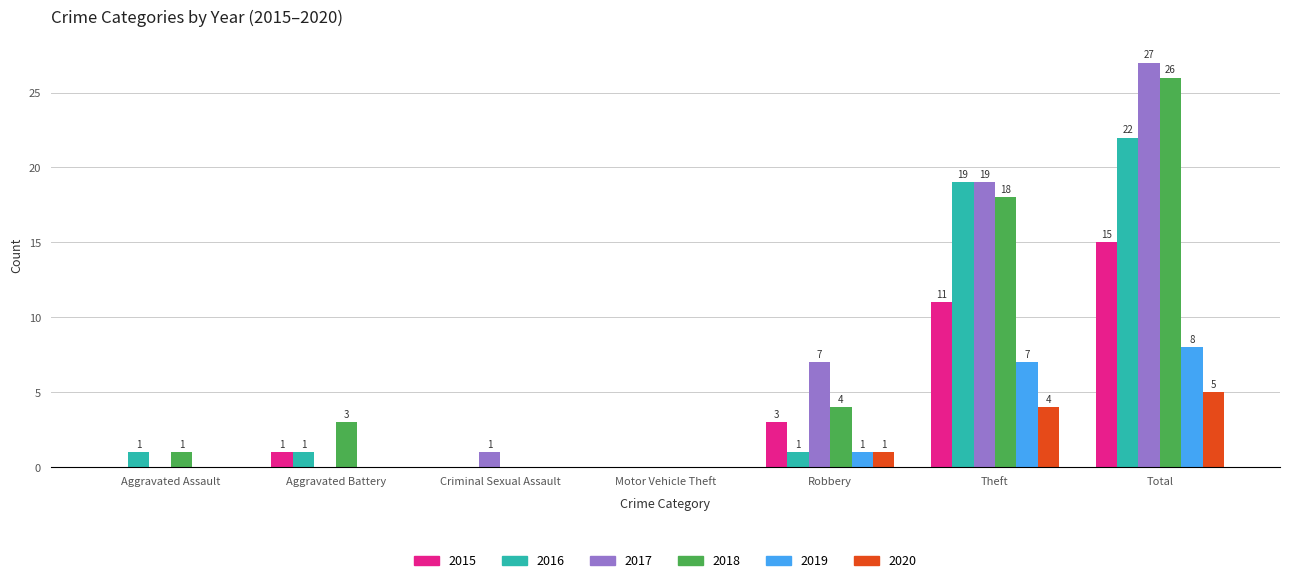

Which series has the largest total across all categories?

2017